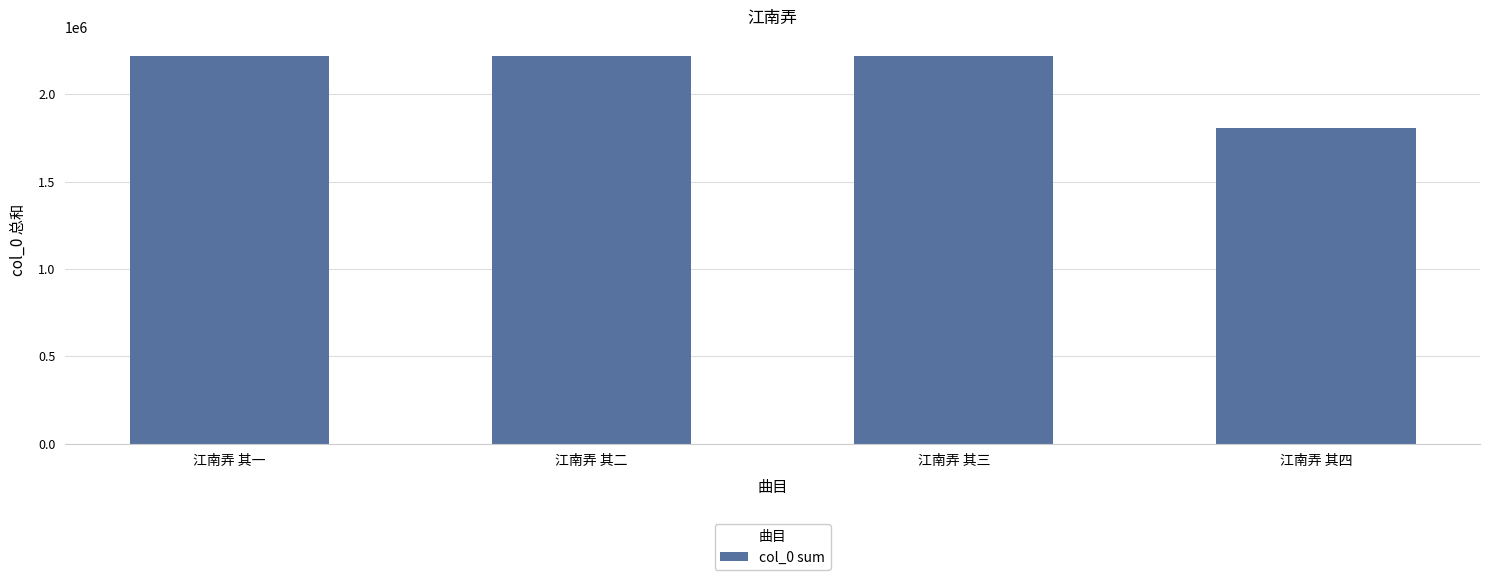

What is the smallest value displayed?

1805246